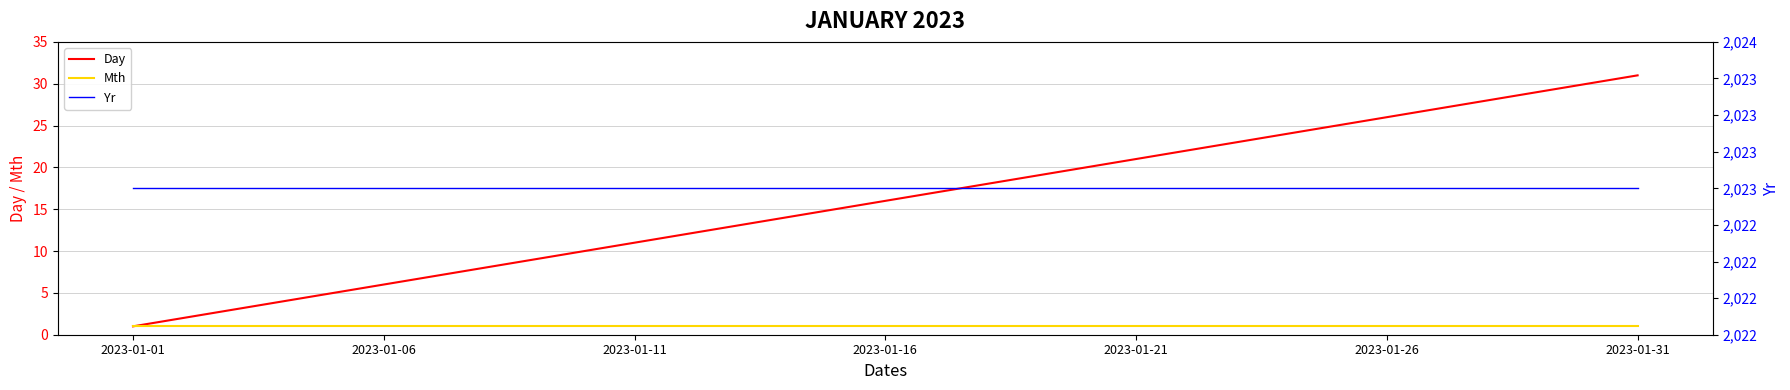

What is the difference between the Day values at 24 and 29?

5